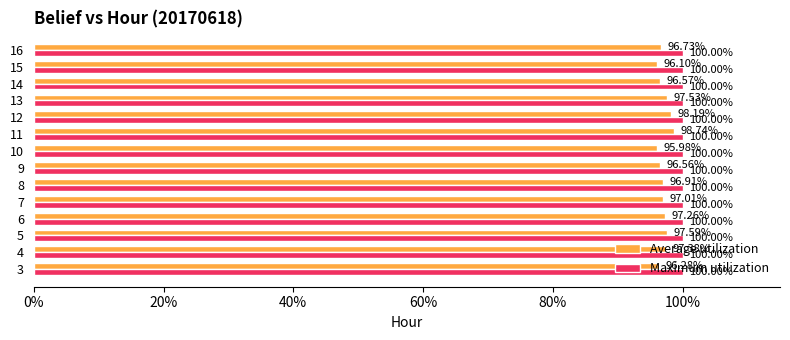

What are all the series names shown in the legend?

Average utilization, Maximum utilization